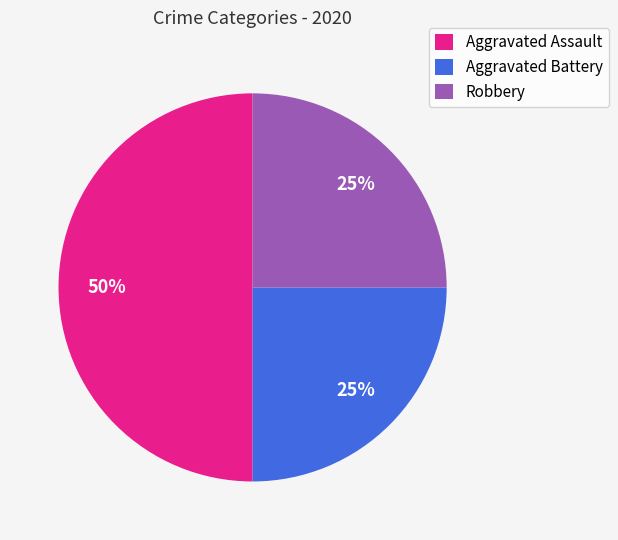

To the nearest percent, what percentage of the pie is Robbery?

25%